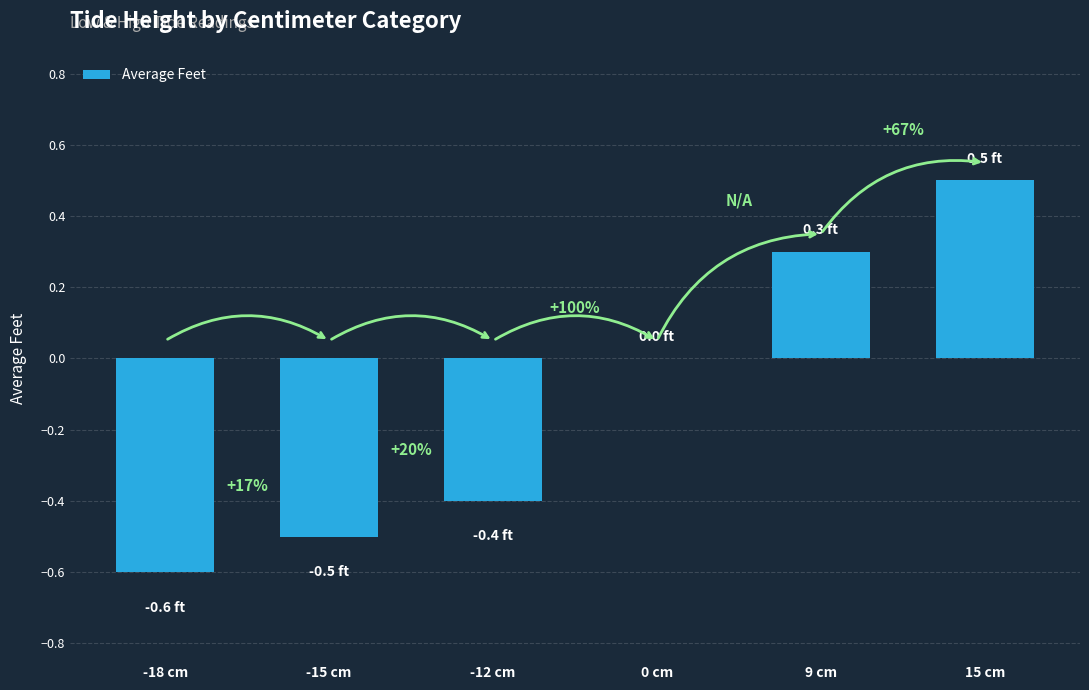

What is the value of the 3rd bar from the left?

-0.4